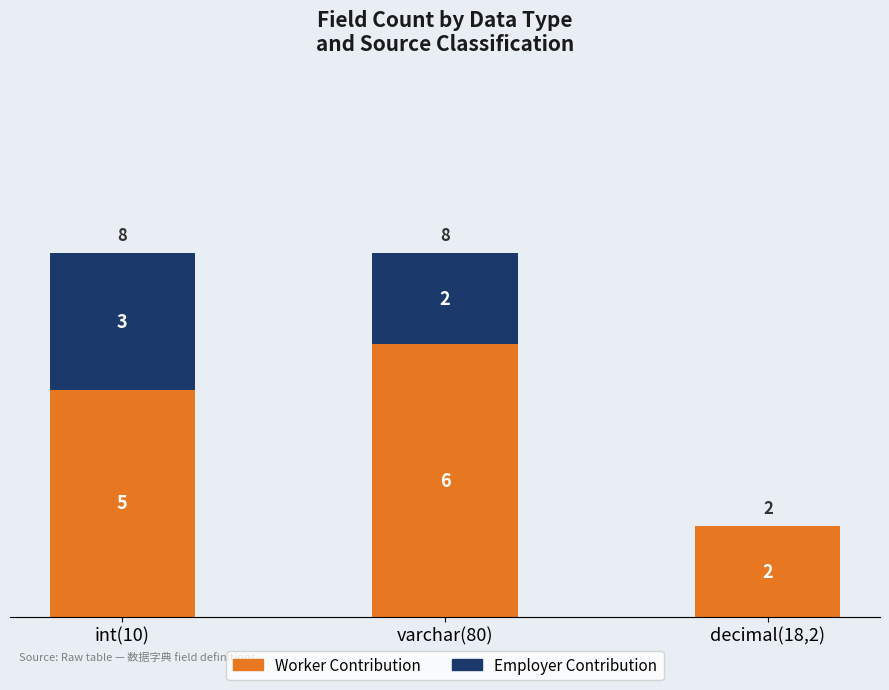

Is it true that Worker Contribution equals 5 at int(10)?

True